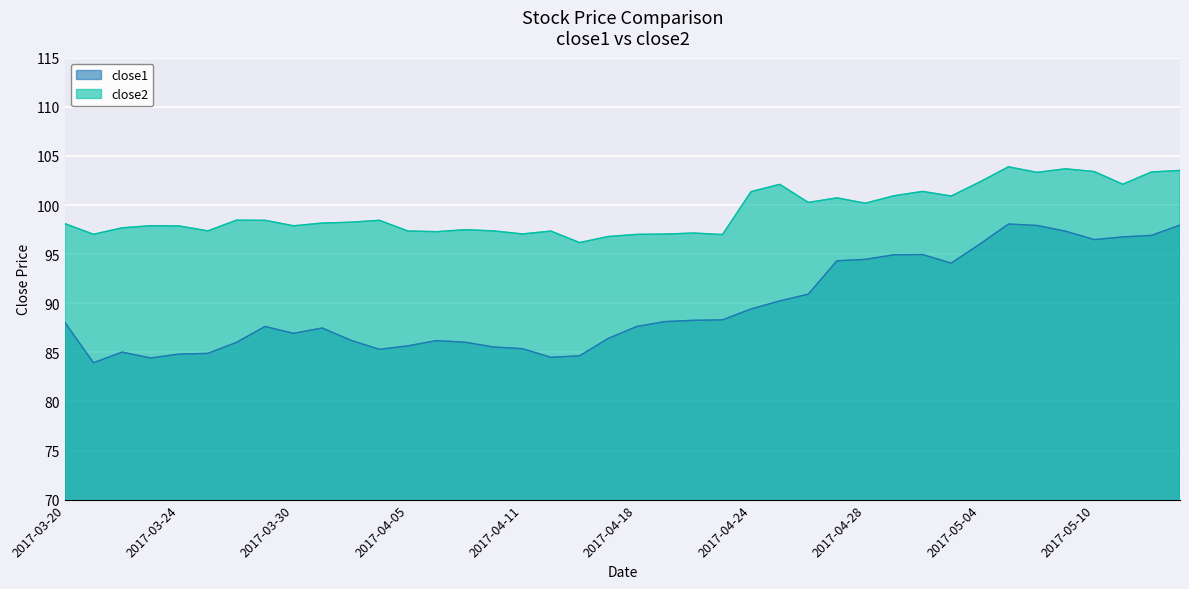

What is the greatest value displayed?

103.9